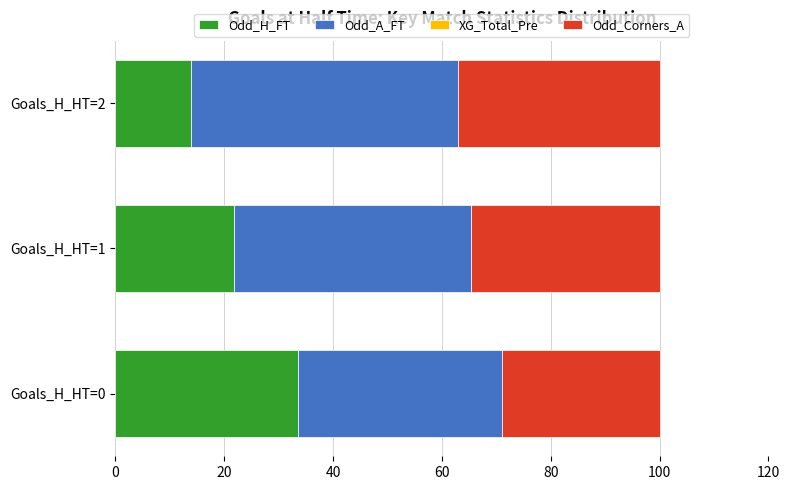

What is the total value across all series at Goals_H_HT=0?

100.0